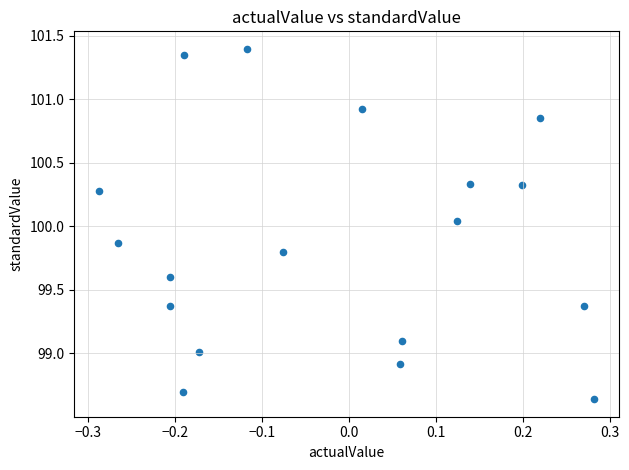

What is the range of X values (max minus min)?

0.6